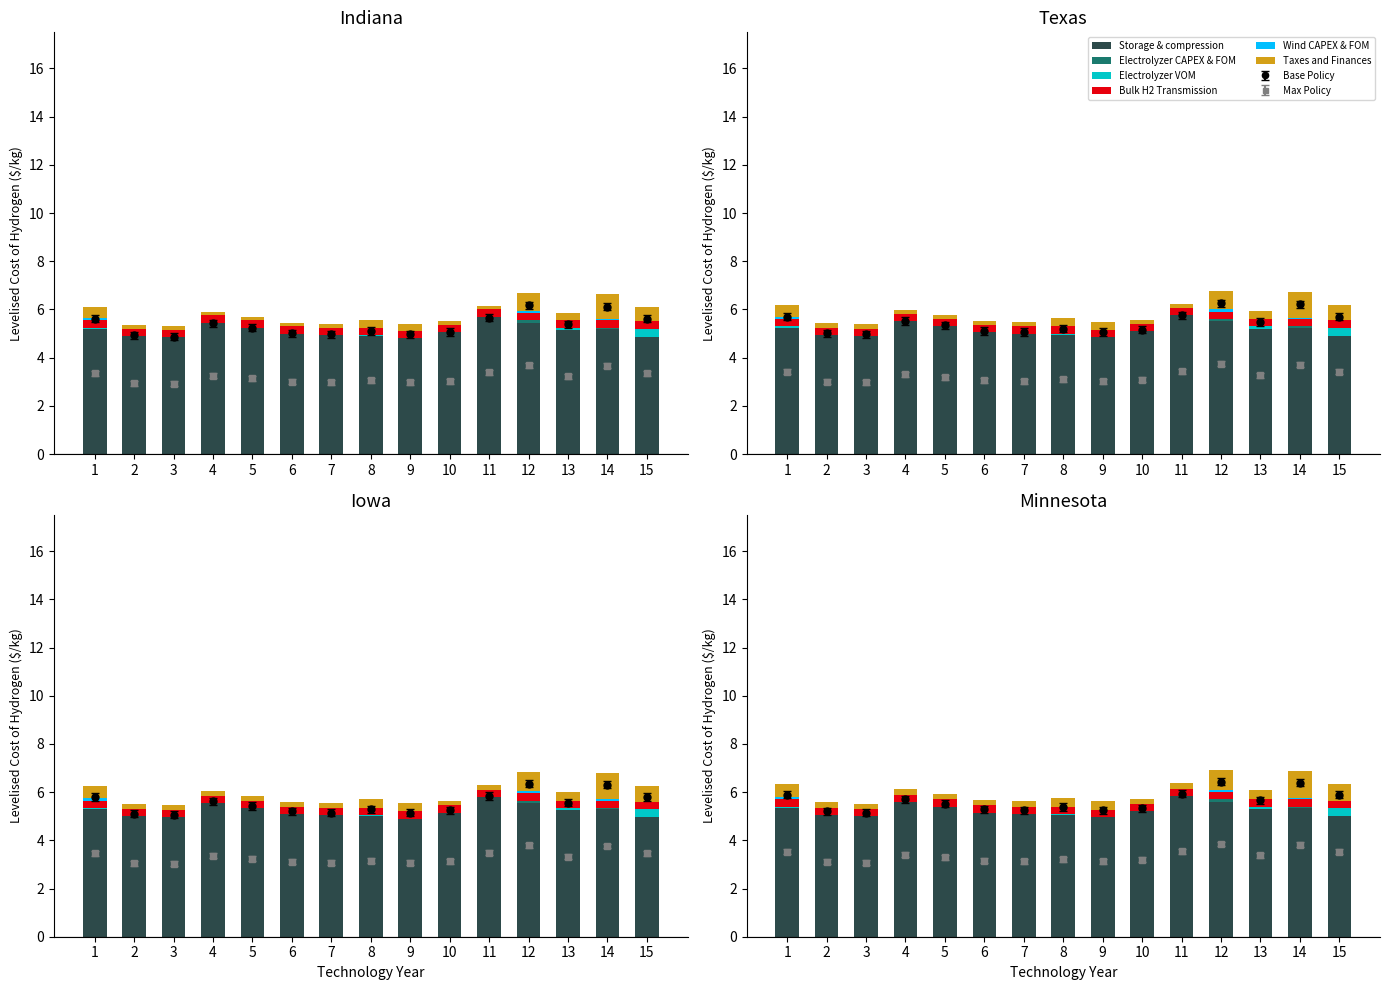

How many bars are there in each group?

6